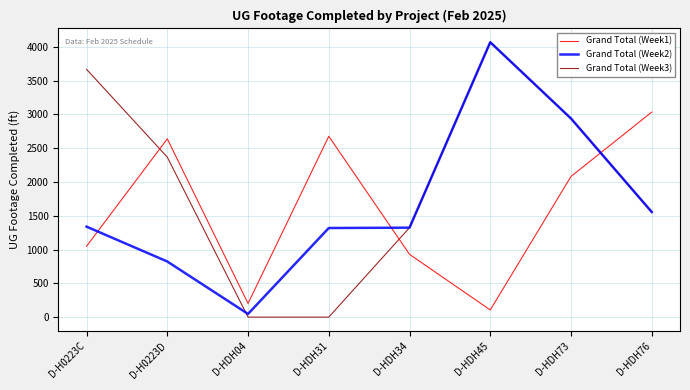

Which label corresponds to the largest value in the chart?

D-HDH45